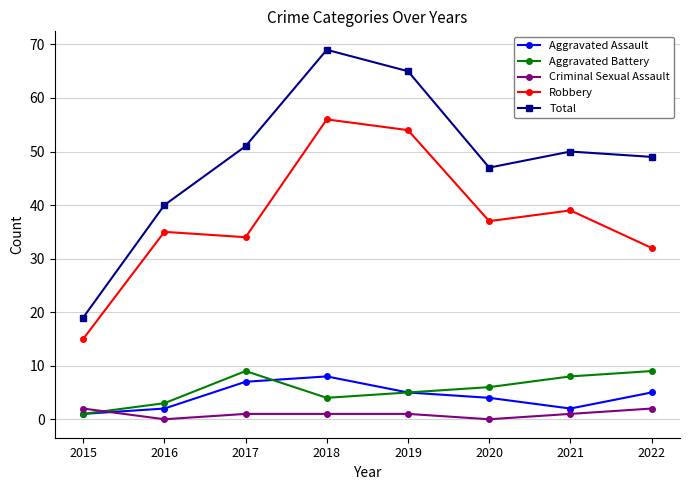

Does the chart display data point markers on the line(s)?

Yes